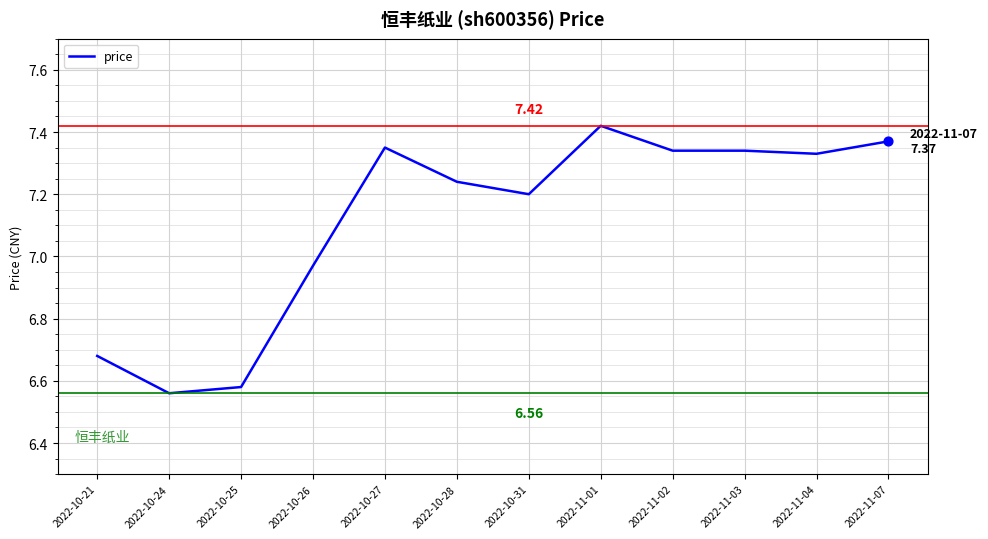

What is the change in value from 2022-10-21 to 2022-10-26?

+0.3